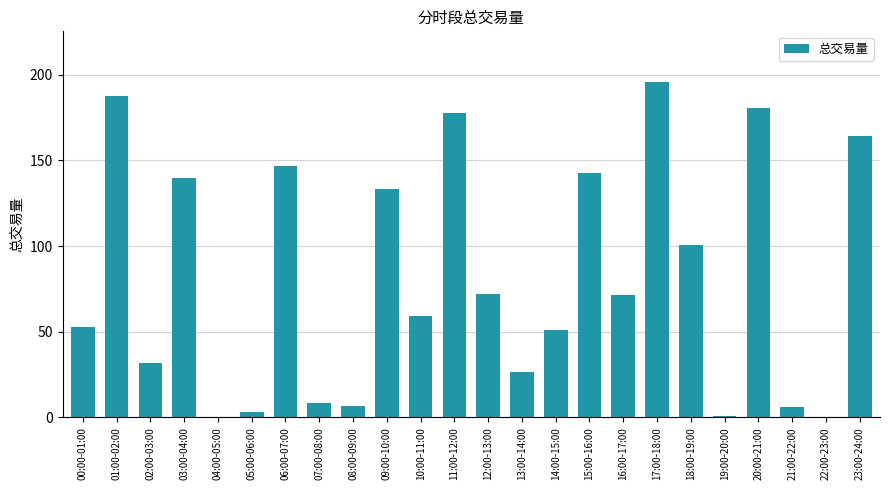

The value at 01:00-02:00 is 285.1. True or false?

False